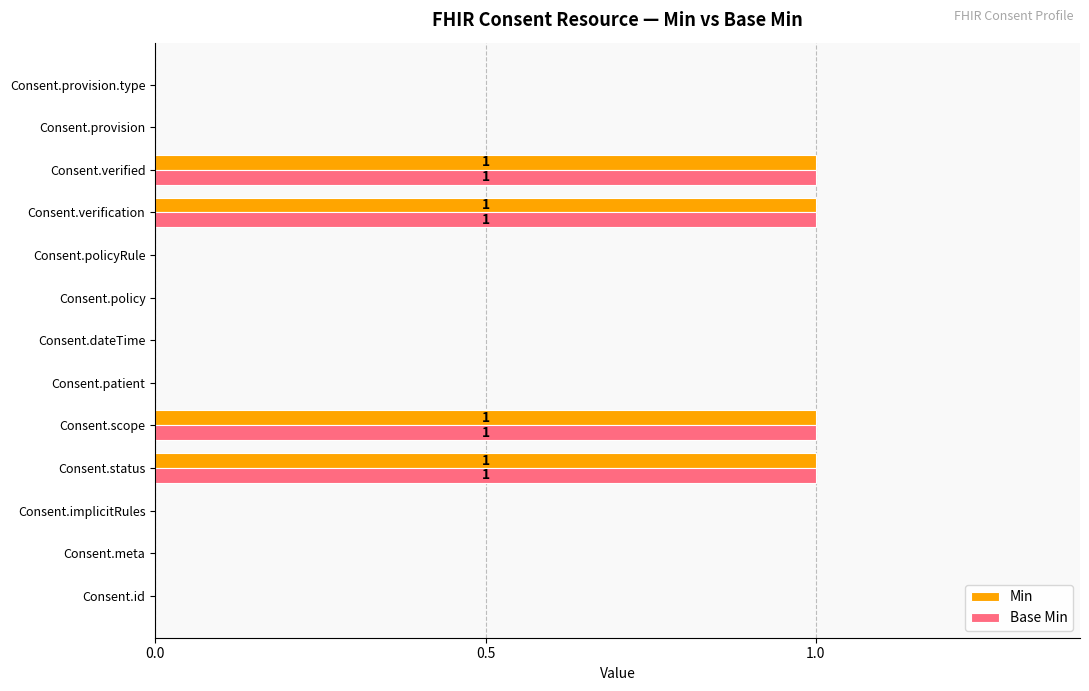

True or false: Min has a value of 0 at Consent.dateTime.

True